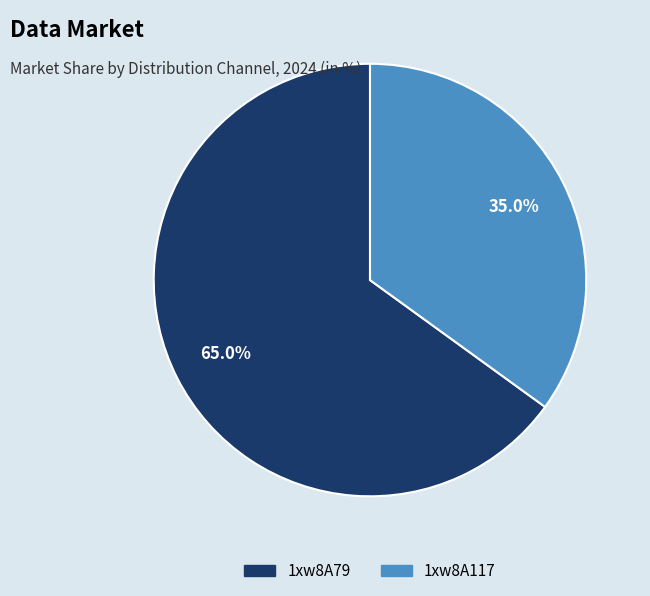

Approximately how many times larger is the value at 1xw8A79 compared to 1xw8A117?

1.9